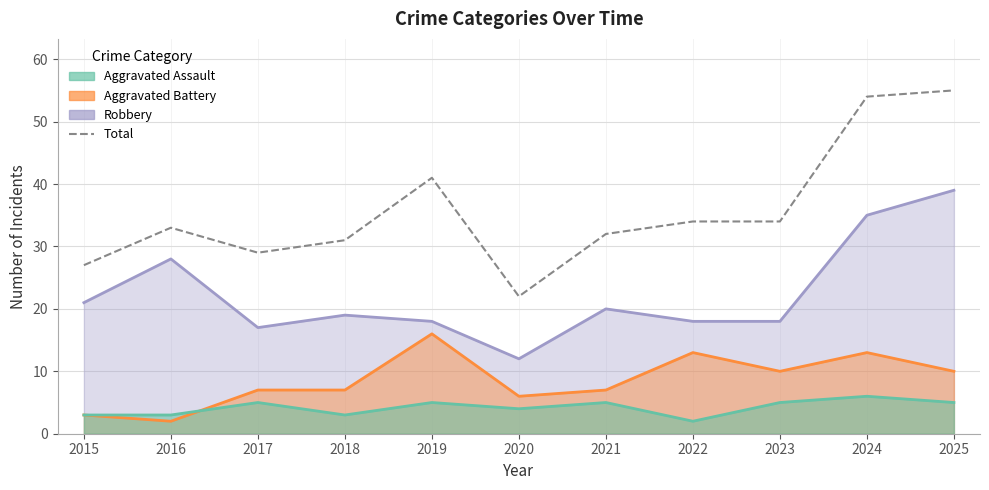

Which series has the widest spread of values?

Total